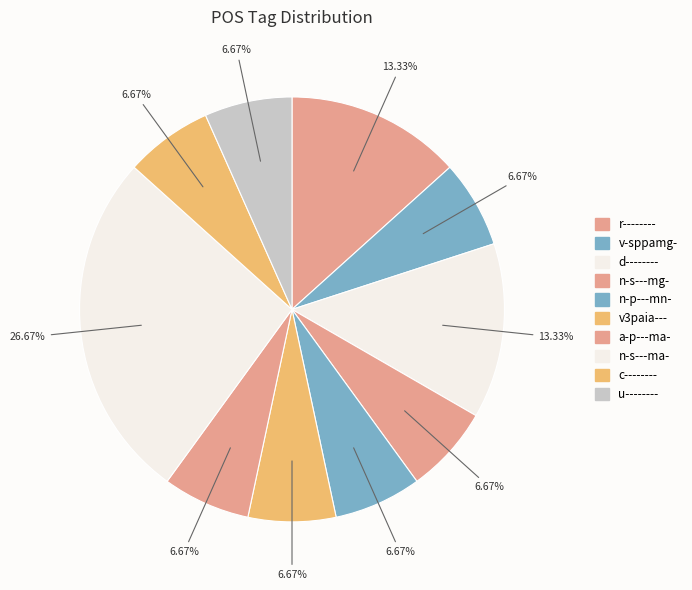

Count the number of slices in the pie.

10